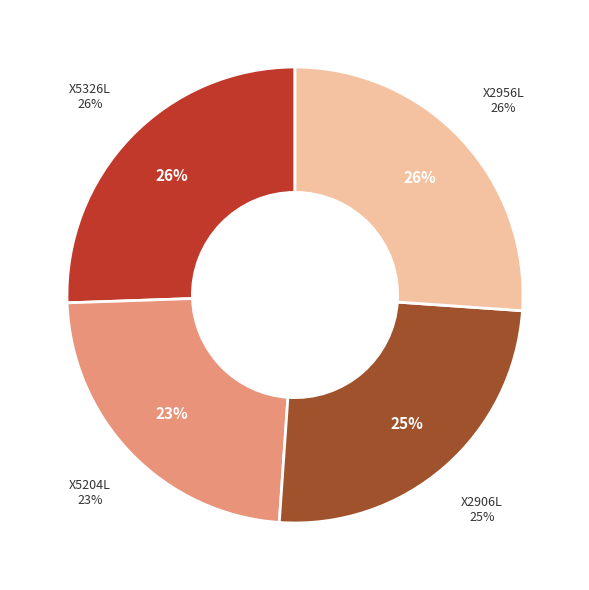

What portion of the pie excludes X5326L?

74.5%